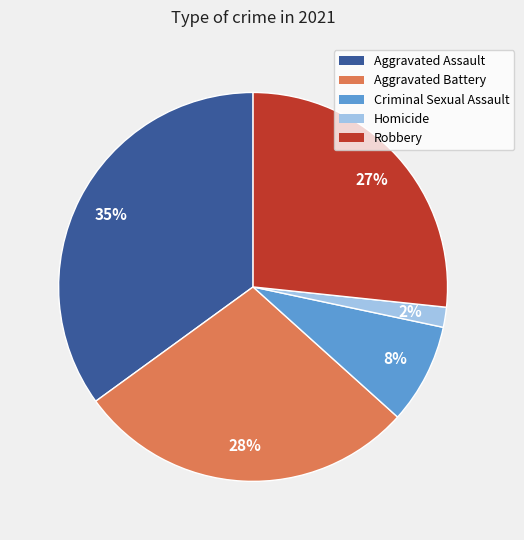

Does any single category account for the majority?

No